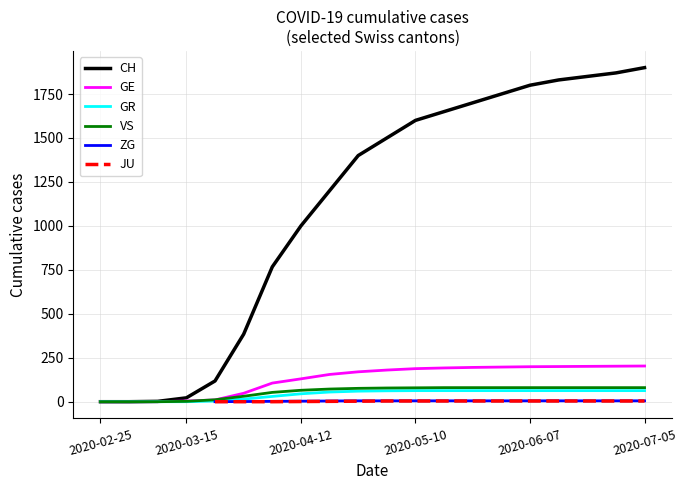

How many lines are shown in the chart?

6